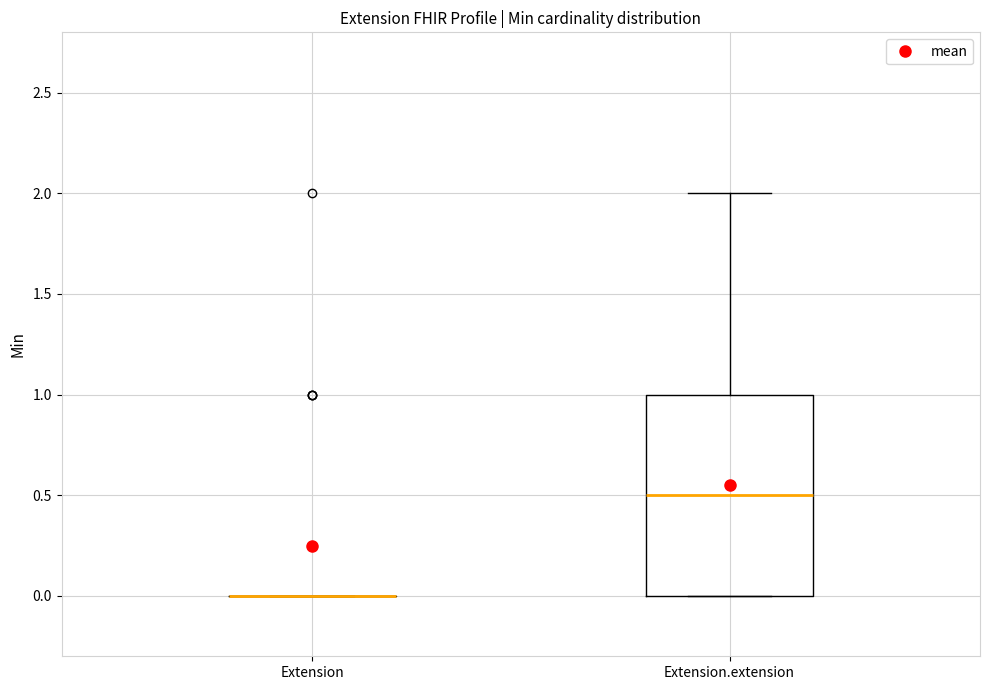

Reading left to right, transcribe this box plot: for each box, give where its median line is, the range the box spans, and where its two whiskers end, as read against the y-axis. The values are not printed on the chart, so give them approximately, as read against the axis.

Extension: box collapsed to a line at 0.0, whiskers 0.0 to 0.0
Extension.extension: median 0.5, box 0.0 to 1.0, whiskers 0.0 to 2.0